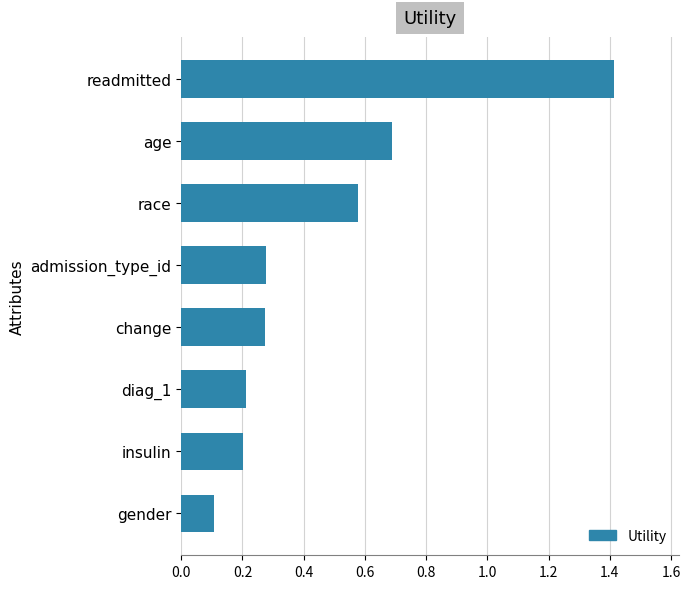

What is the difference between the maximum and minimum values?

1.3